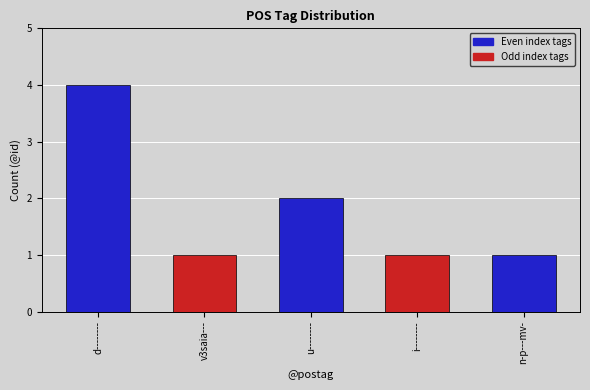

At which label is the value closest to 2?

u--------